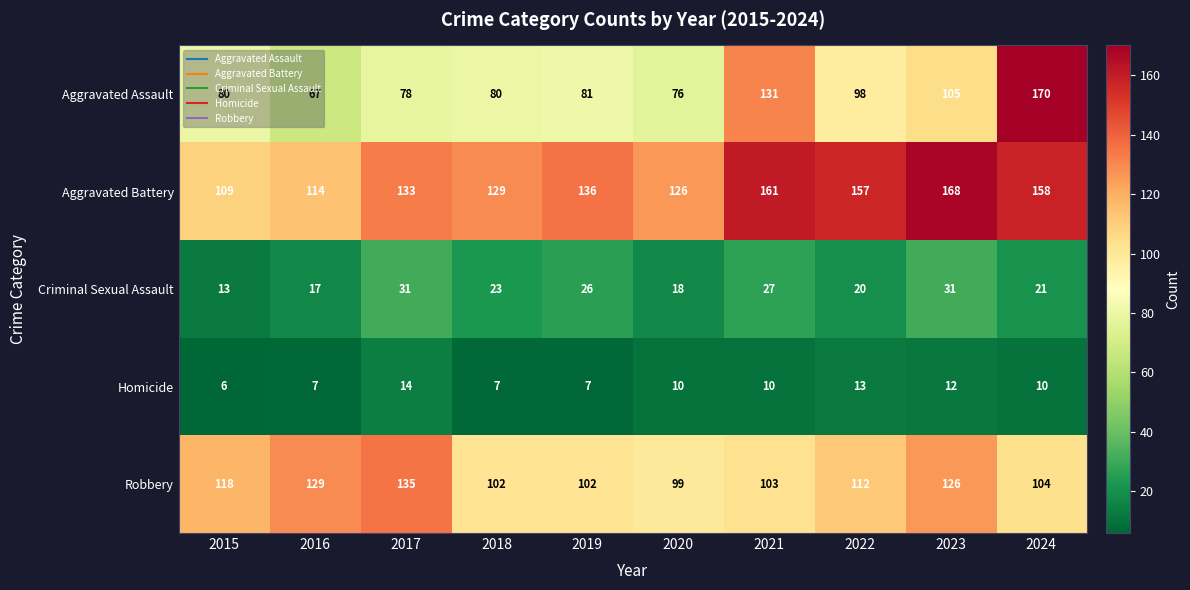

Is it true that Aggravated Battery equals 114 at 2016?

True